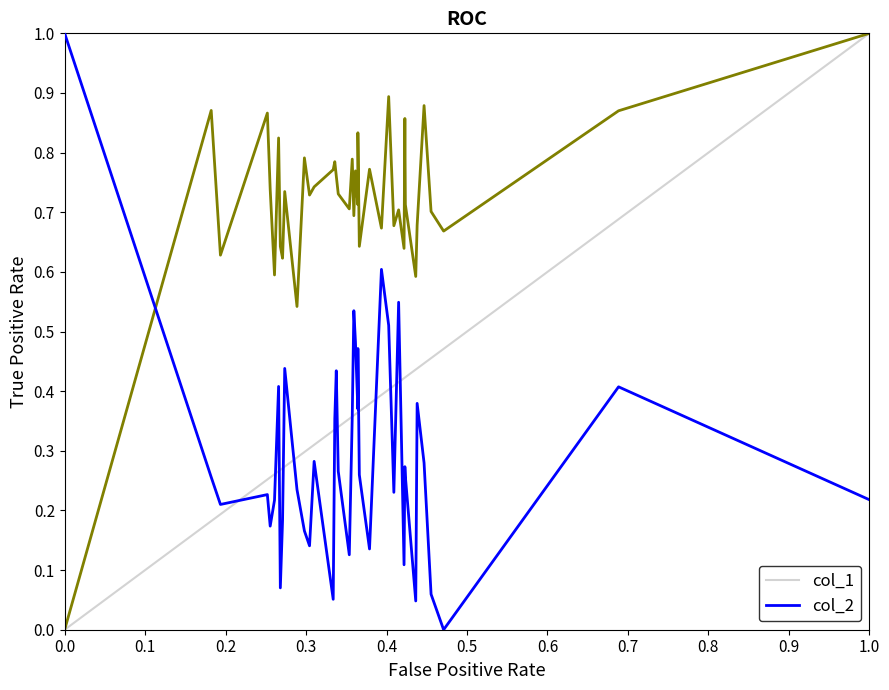

What is the greatest value displayed?

1.0